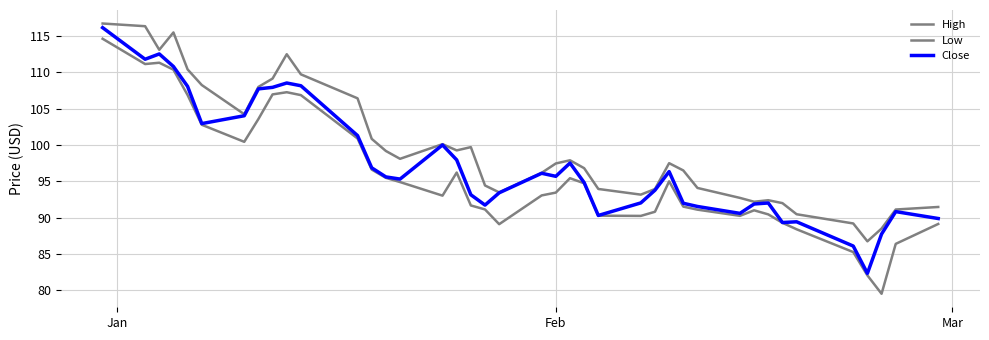

Does the chart have visible grid lines?

Yes